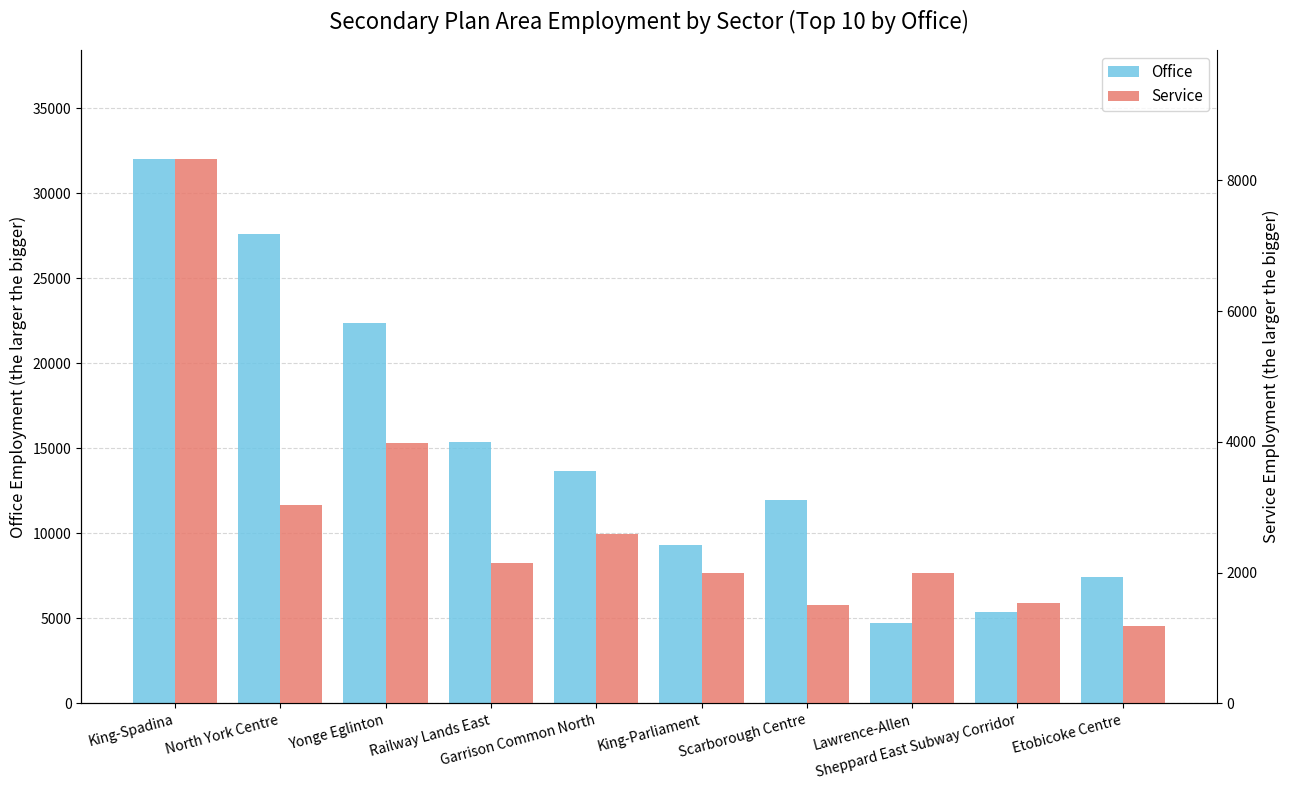

Which has a higher value, Railway Lands East or King-Parliament?

Railway Lands East